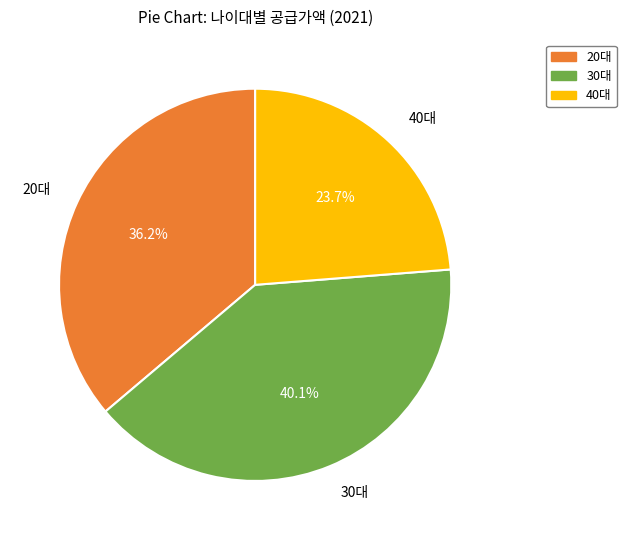

The 20대 slice represents 26% of the pie. True or false?

False